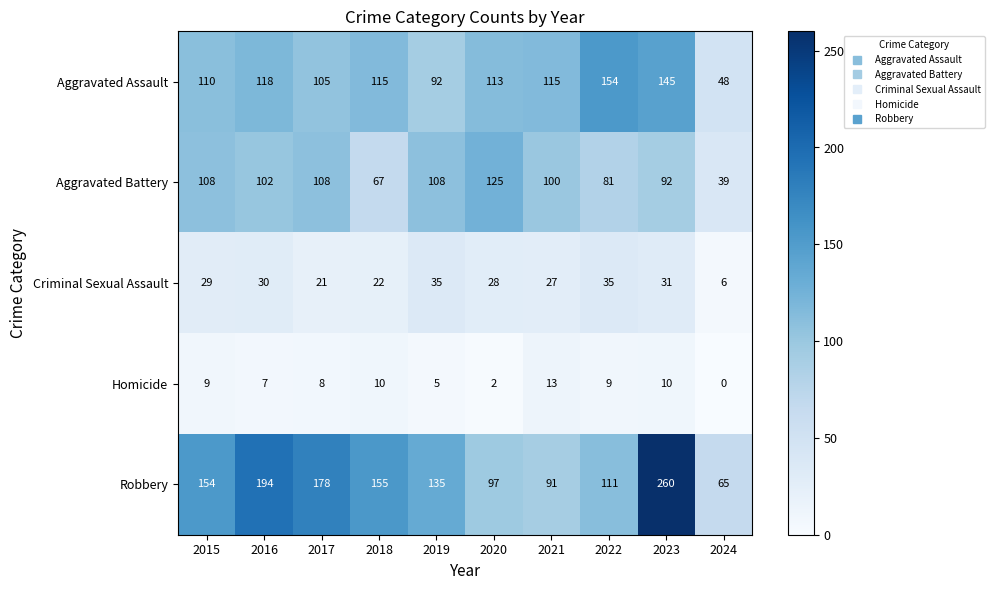

What is the greatest value displayed?

260